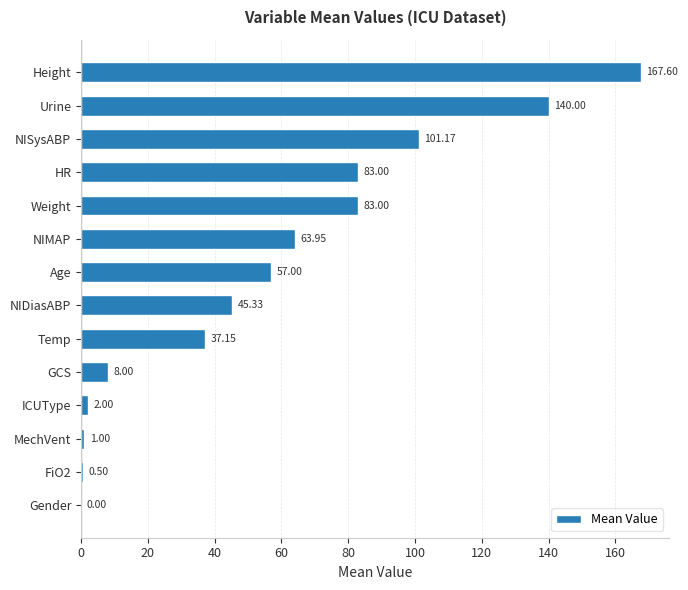

Between NIMAP and Urine, which is larger?

Urine